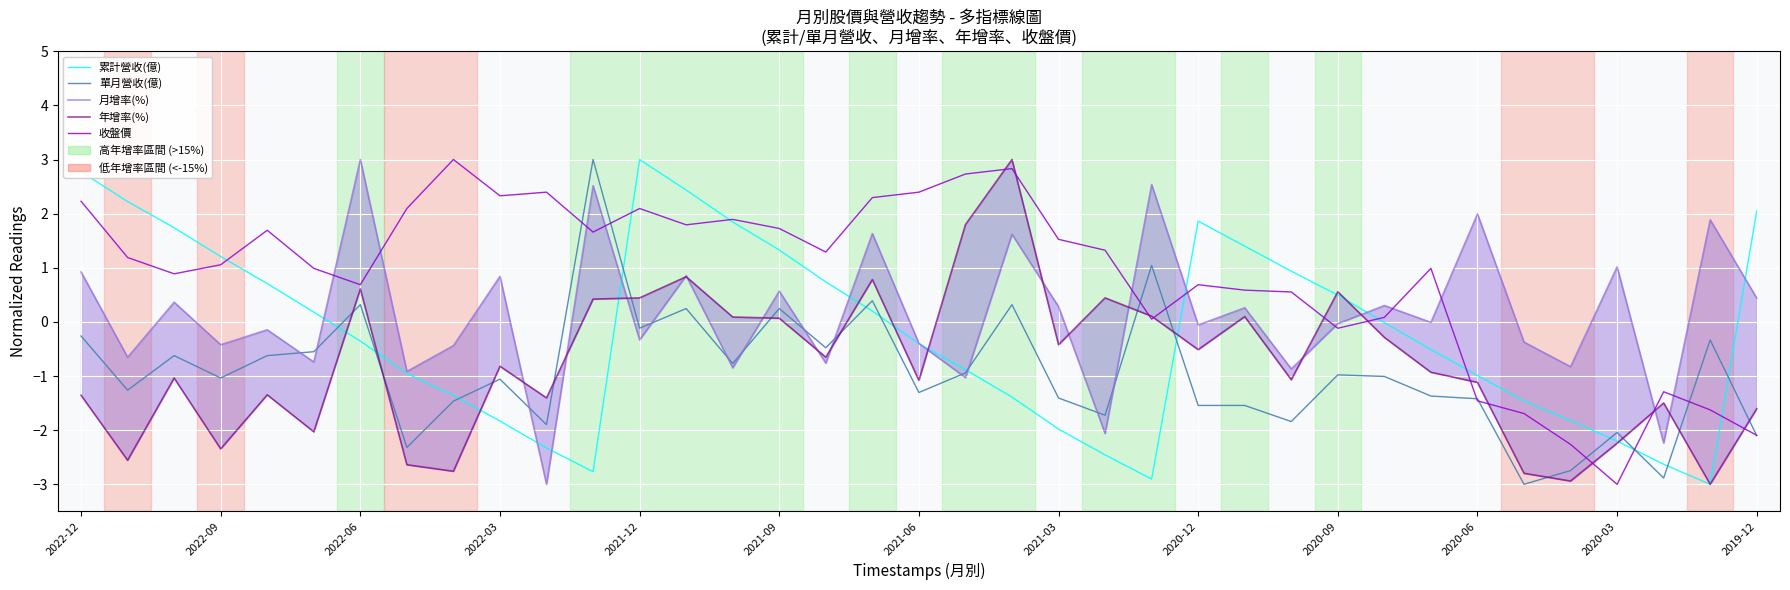

Is it true that 年增率(%) equals -0.4 at 2020-06?

False